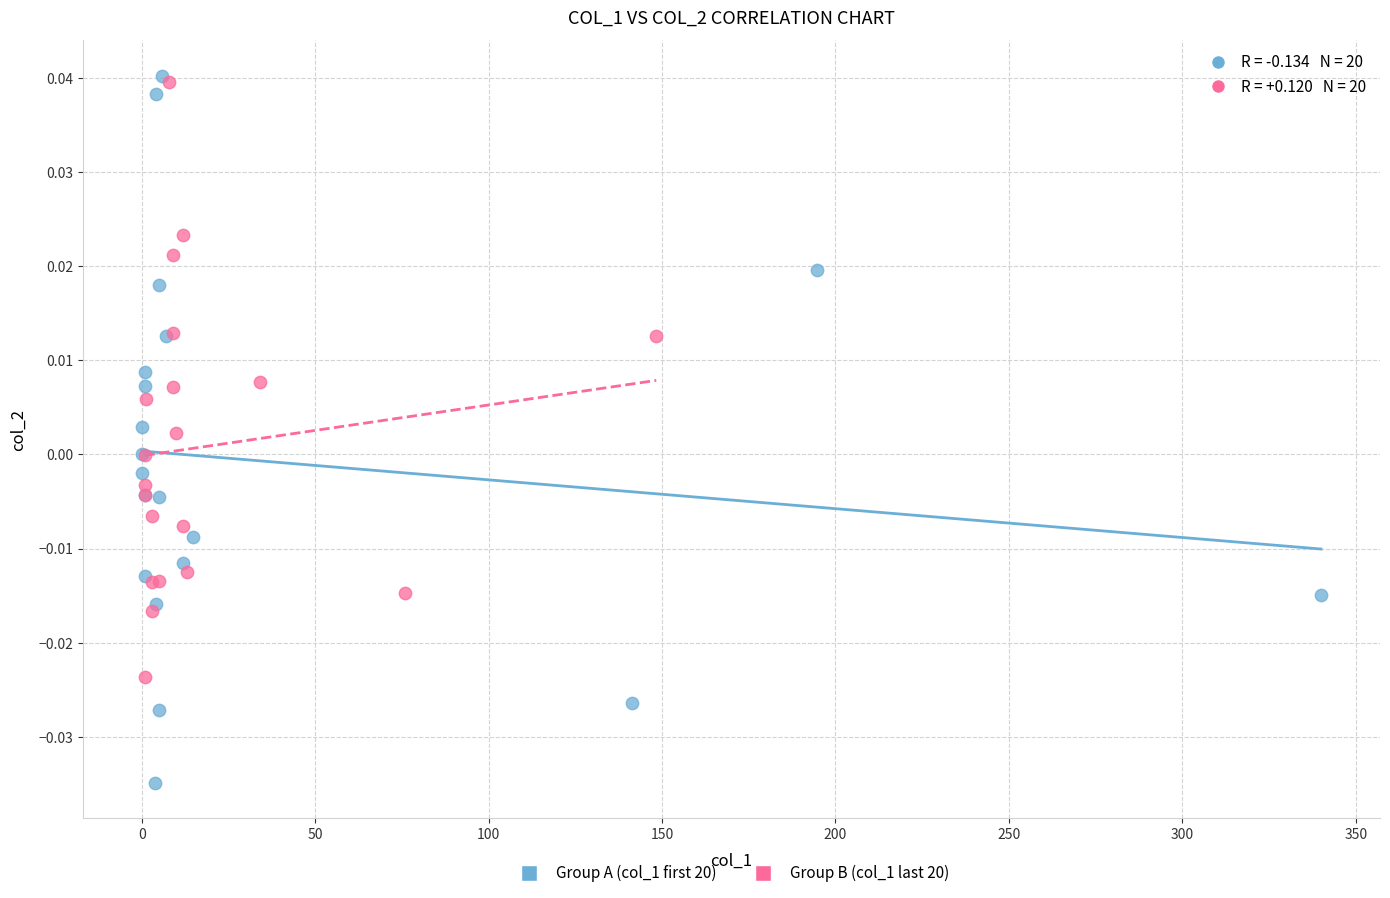

Which series contains the lowest Y value?

Group A (col_1 first 20)